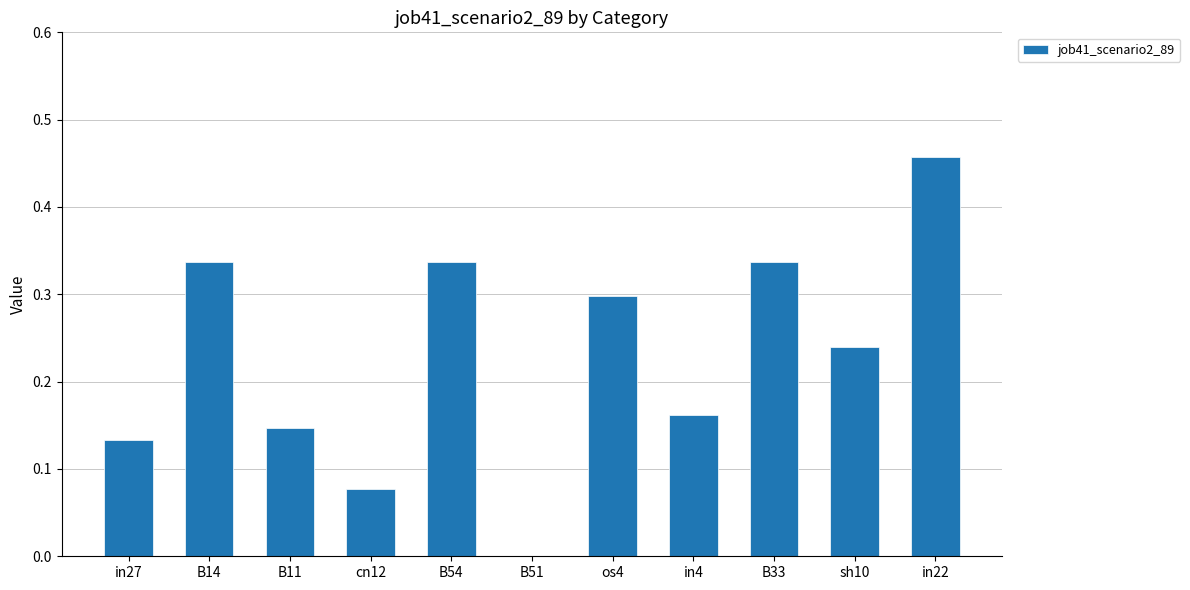

What is the sum of all values?

2.5